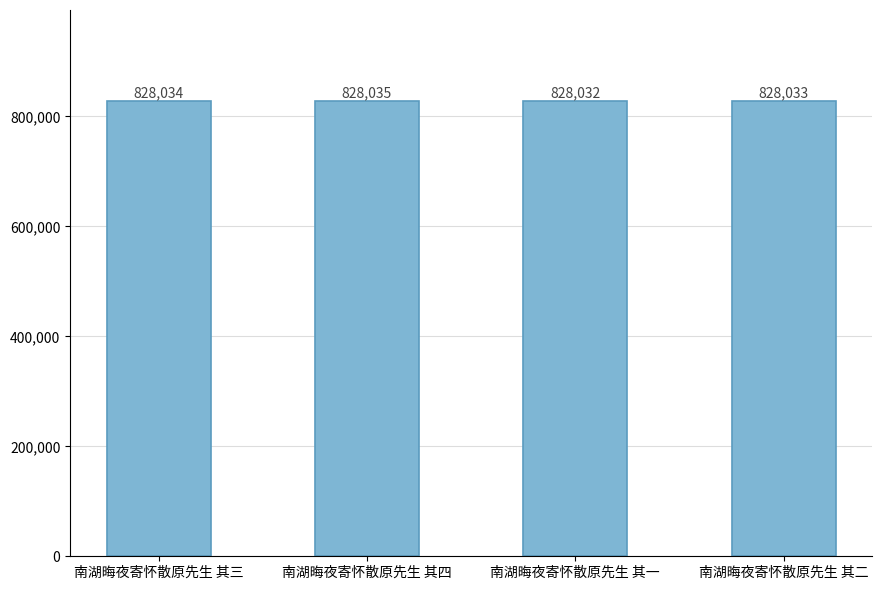

Reading right to left, extract all data points from this chart.

828033	828032	828035	828034